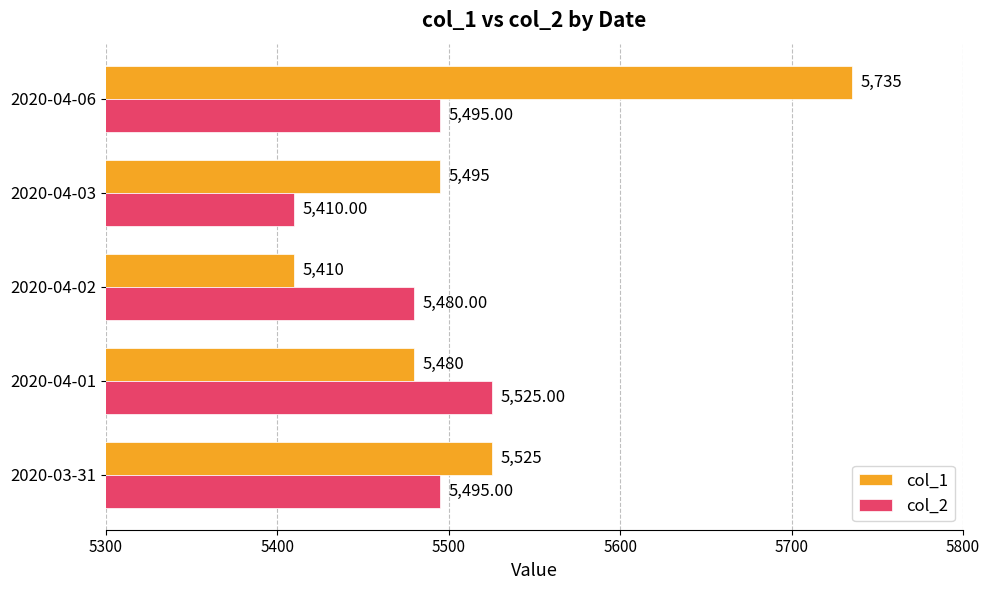

Which series has the widest spread of values?

col_1